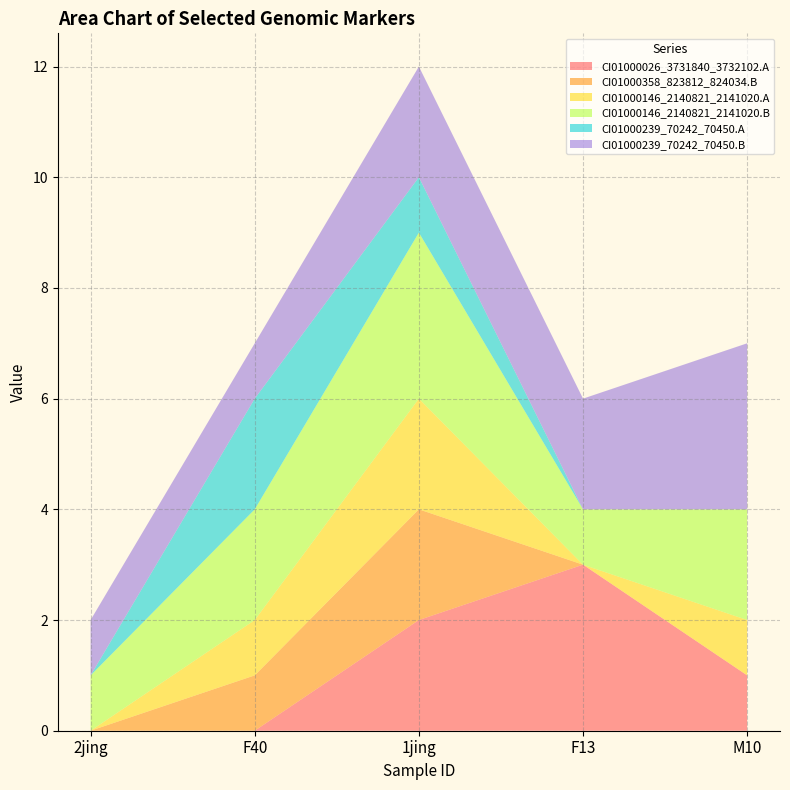

Reading right to left, list all the values displayed in this chart.

CI01000026_3731840_3732102.A: M10=1	F13=3	1jing=2	F40=0	2jing=0
CI01000358_823812_824034.B: M10=0	F13=0	1jing=2	F40=1	2jing=0
CI01000146_2140821_2141020.A: M10=1	F13=0	1jing=2	F40=1	2jing=0
CI01000146_2140821_2141020.B: M10=2	F13=1	1jing=3	F40=2	2jing=1
CI01000239_70242_70450.A: M10=0	F13=0	1jing=1	F40=2	2jing=0
CI01000239_70242_70450.B: M10=3	F13=2	1jing=2	F40=1	2jing=1